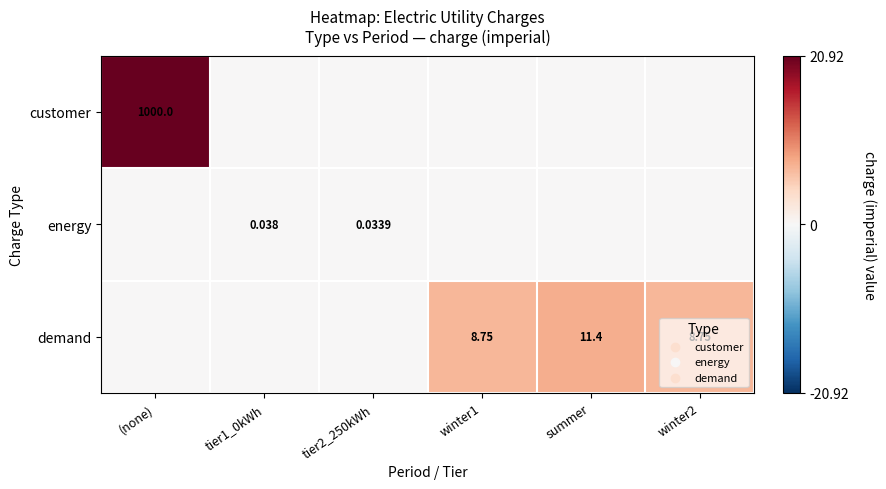

At which label is demand closest to 3?

(none)